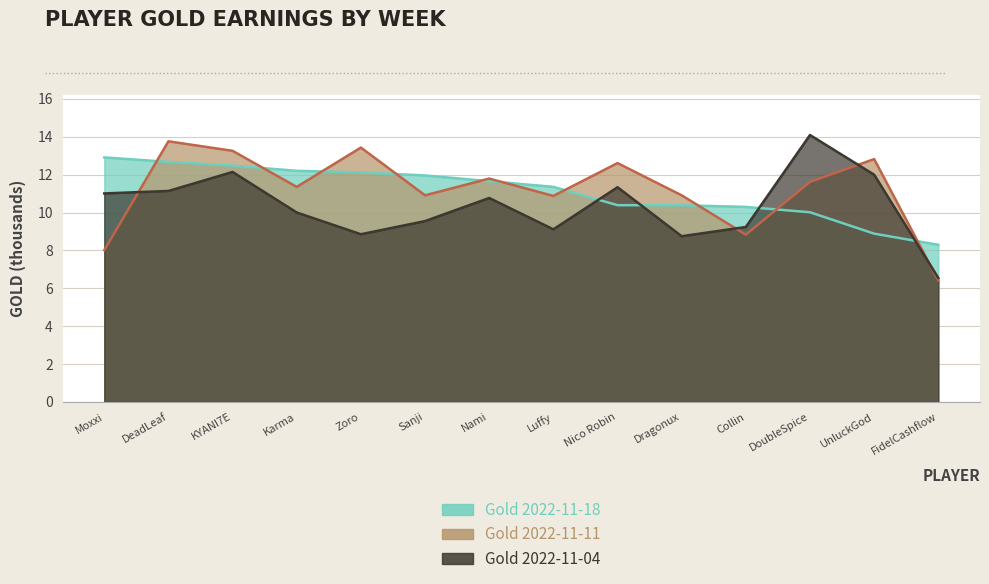

Rank the categories by Gold 2022-11-04 value from highest to lowest.

DoubleSpice, KYANI7E, UnluckGod, Nico Robin, DeadLeaf, Moxxi, Nami, Karma, Sanji, Collin, Luffy, Zoro, Dragonux, FidelCashflow